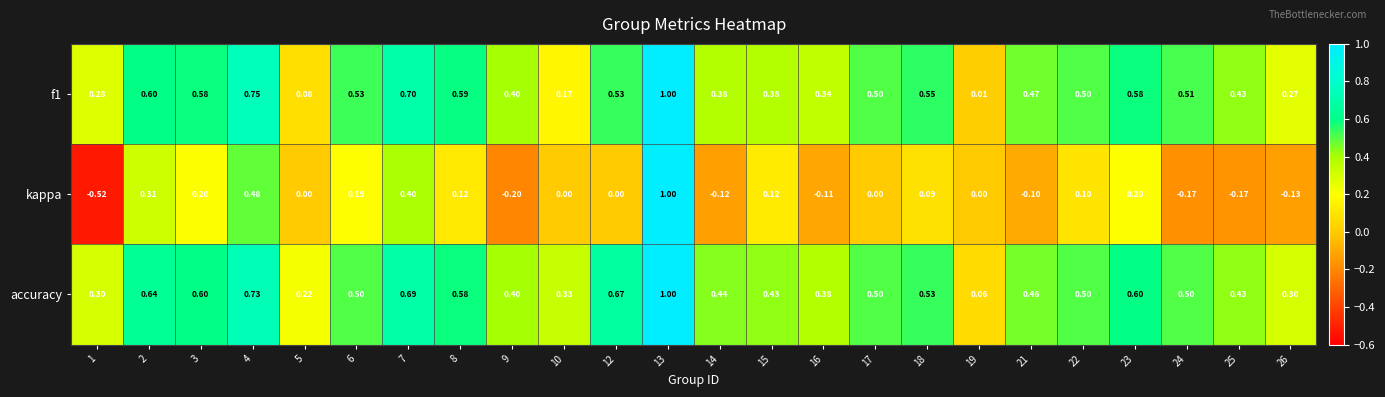

What is the difference between the highest and lowest values at 17?

0.5